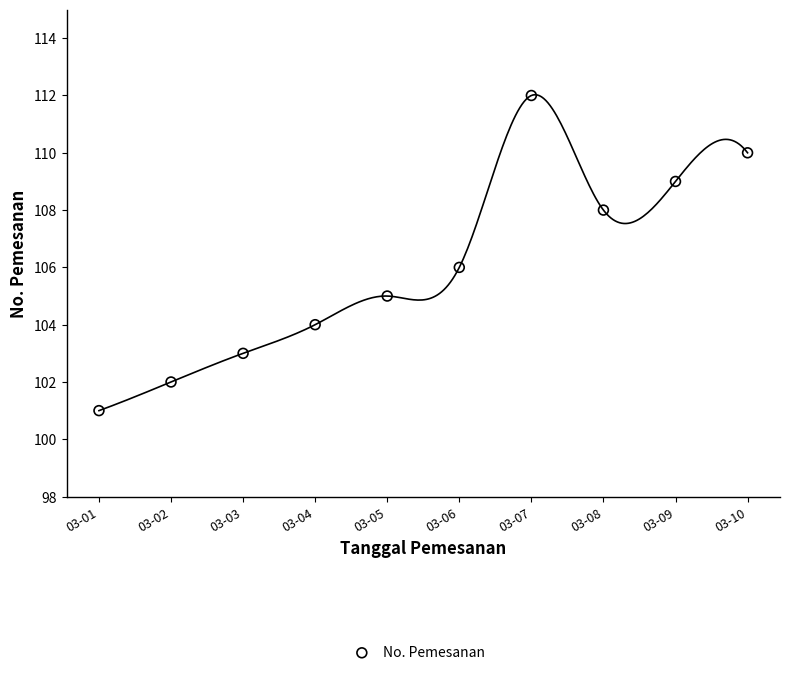

What is the range of Y values (max minus min)?

11